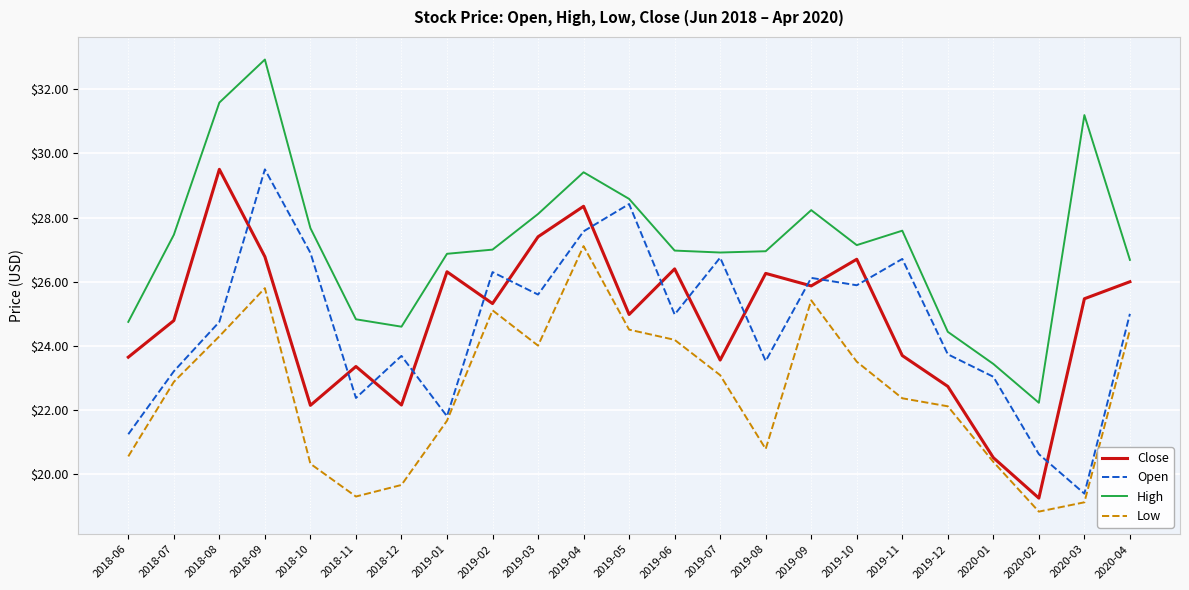

What is the sum of the High values at 2020-03 and 2020-01?

54.6